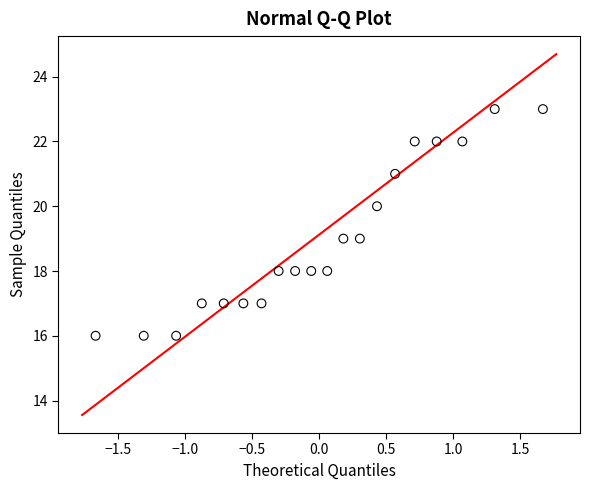

What is the range of Y values (max minus min)?

7